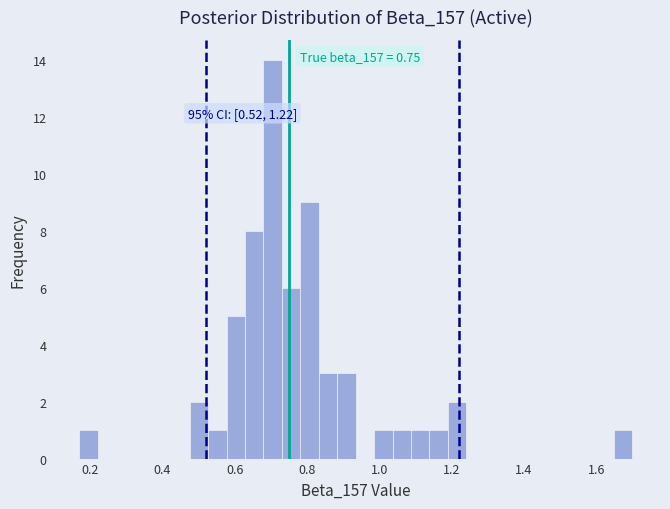

Around what value on the x-axis is the tallest bar? Give the approximate position of its centre, as read against the axis.

0.70